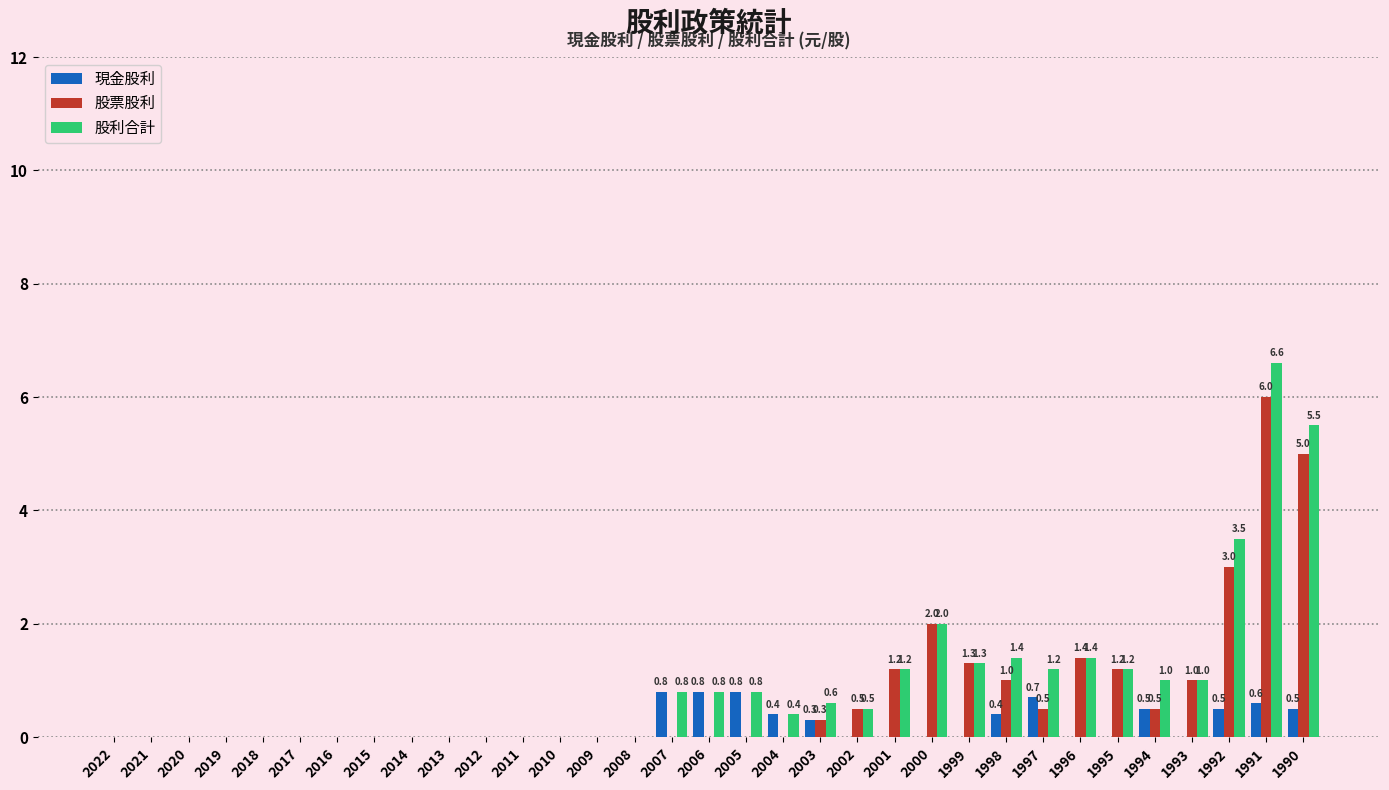

At which category is the sum across all series the highest?

1991